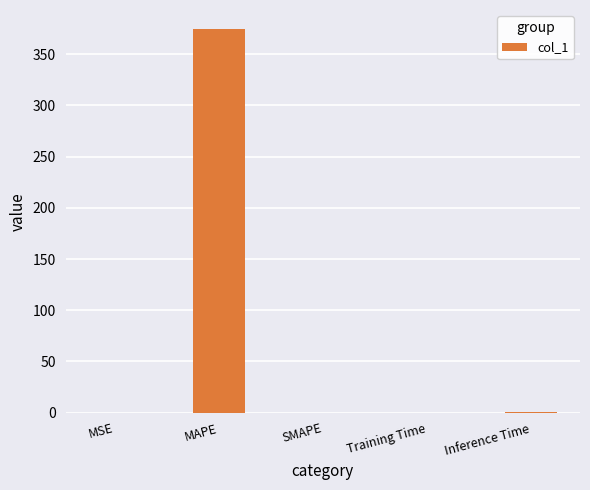

True or false: the data shows 629.1 at MAPE.

False